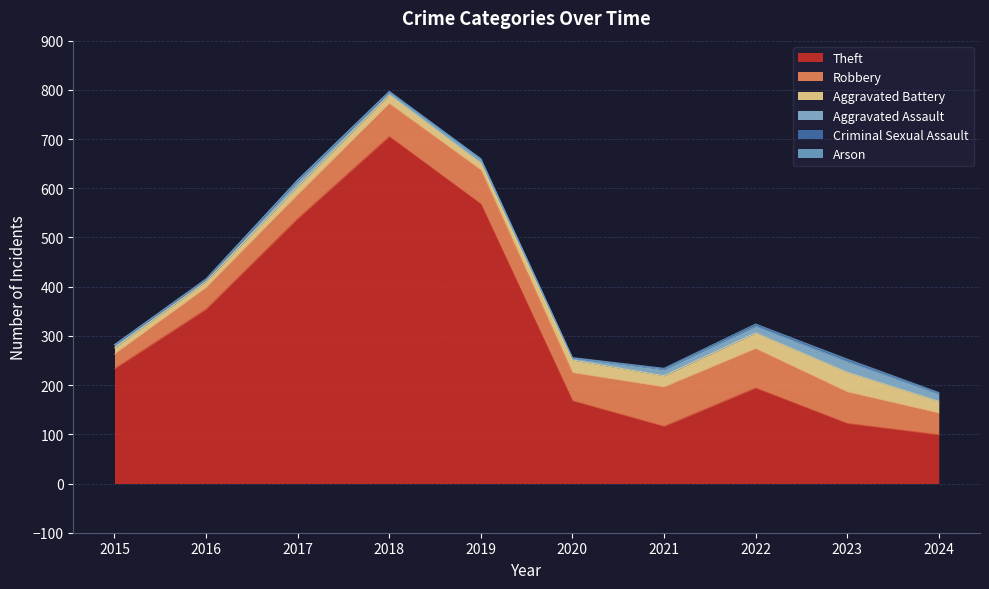

True or false: Aggravated Assault and Robbery intersect in this chart.

False